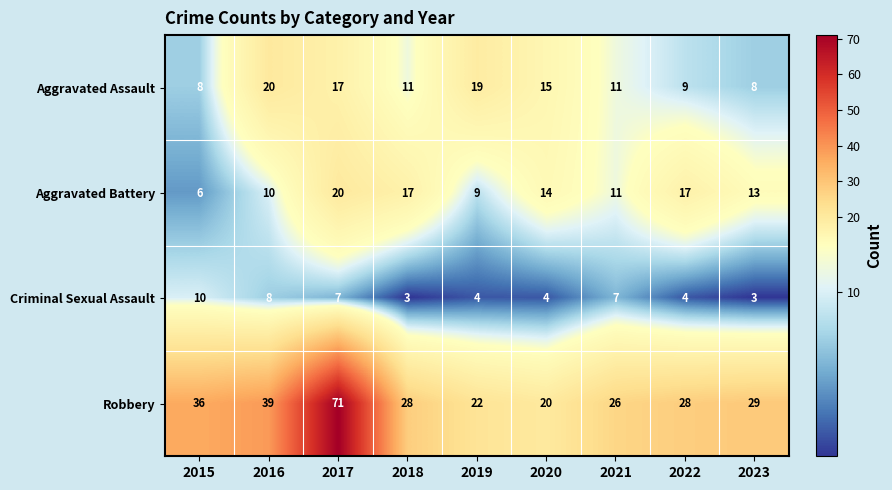

Which series changed the most between 2021 and 2022?

Aggravated Battery